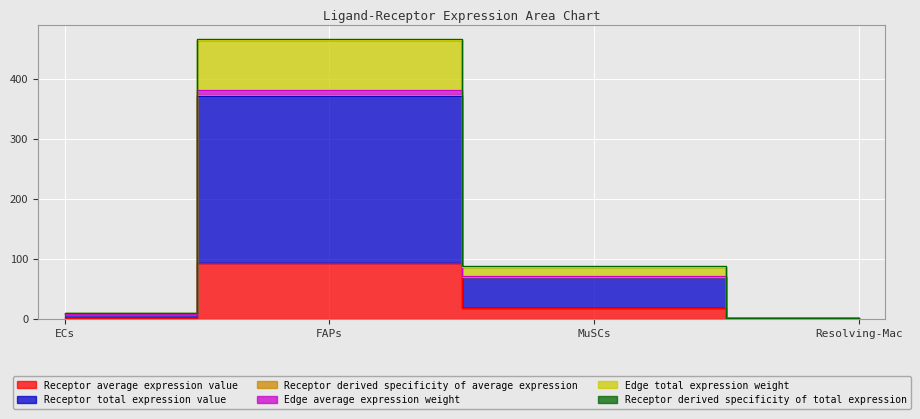

Reading right to left, extract all data points from this chart.

Receptor average expression value: 0.7	71.4	381.8	7.6
Receptor total expression value: 0.2	17.4	92.9	1.9
Receptor derived specificity of average expression: 0.8	87.2	466.3	9.3
Edge average expression weight: 0.6	69.5	371.7	7.4
Edge total expression weight: 0.6	69.7	372.5	7.4
Receptor derived specificity of total expression: 0.8	87.0	465.5	9.3